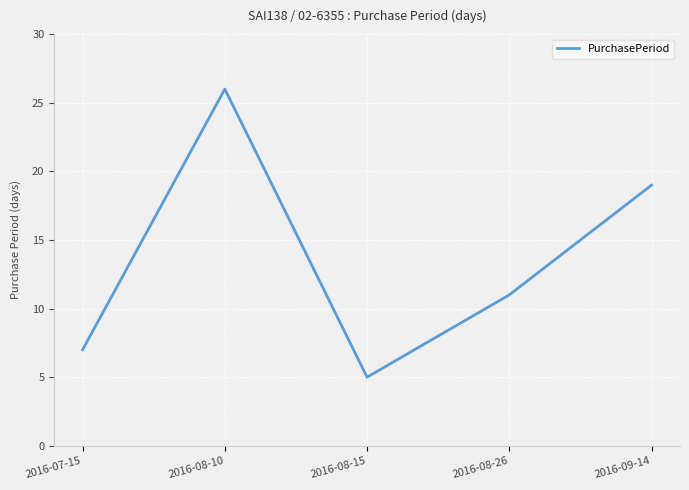

What is the sum of all values?

68